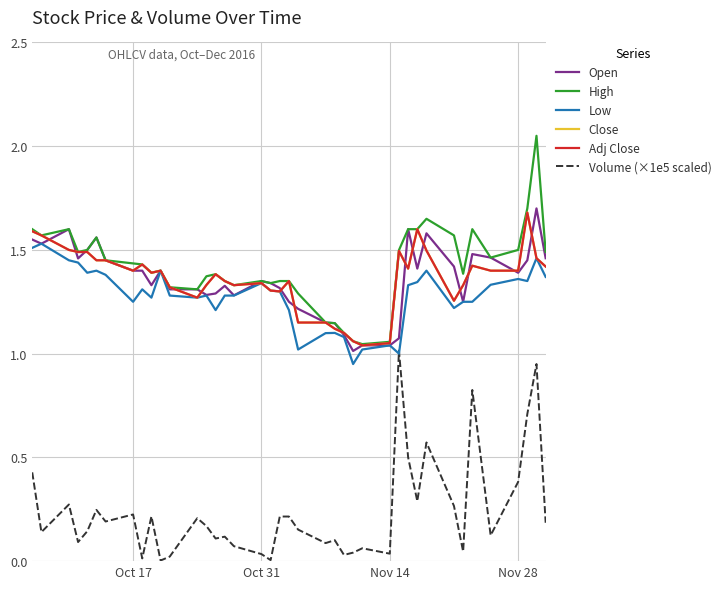

Does the chart have visible grid lines?

Yes